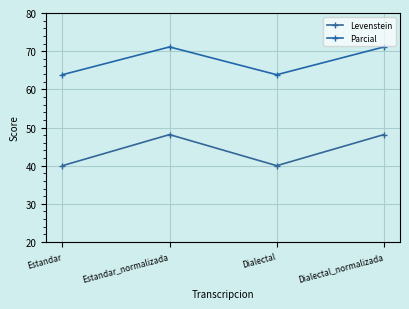

What position from the right is Estandar?

4